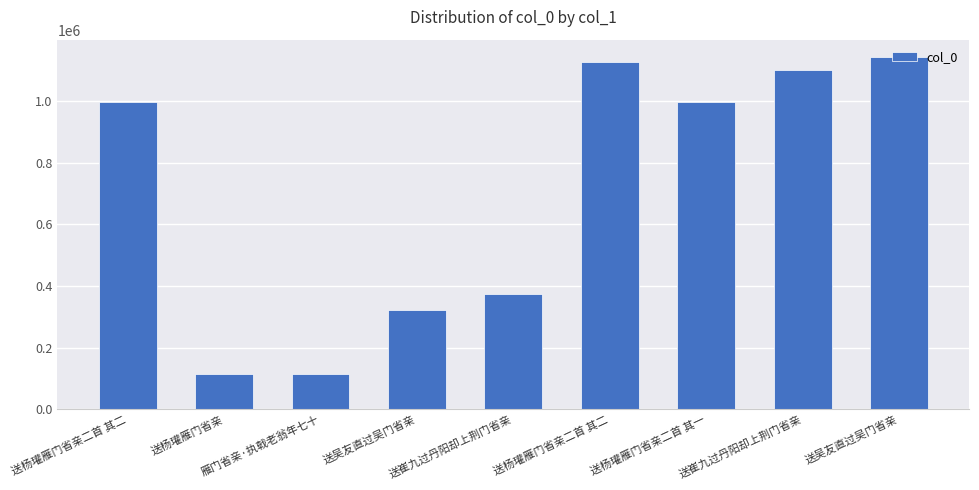

How many series are shown in this chart?

1